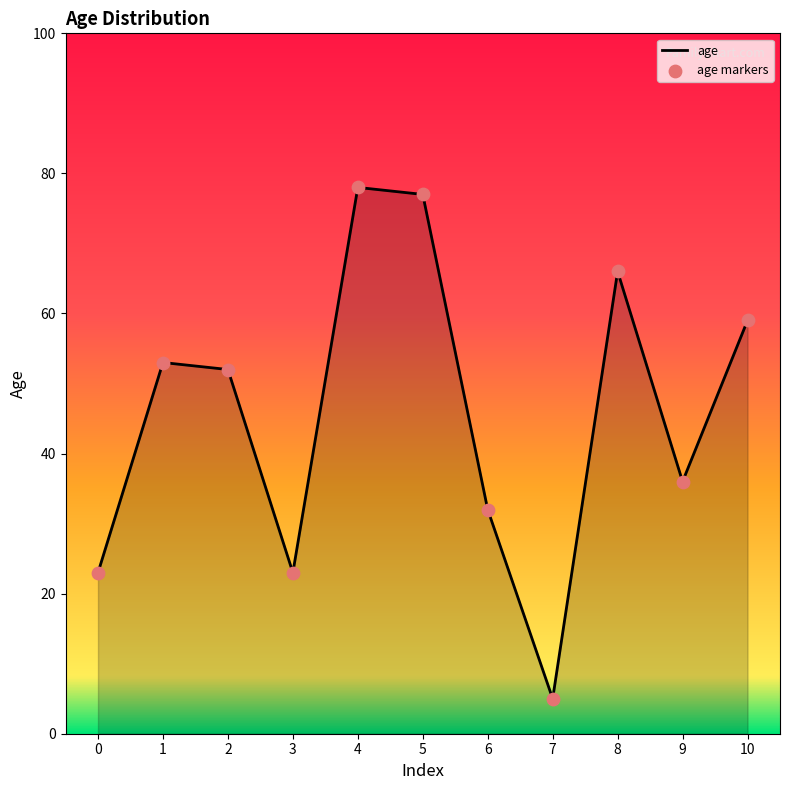

At which label is the value closest to 41?

9